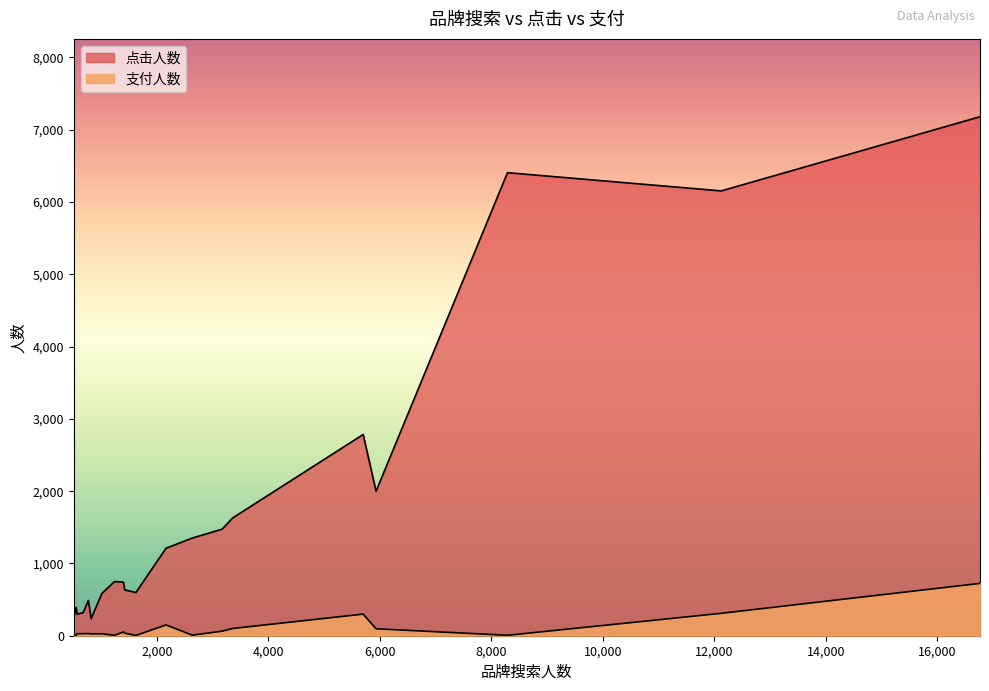

True or false: 点击人数 and 支付人数 intersect in this chart.

False